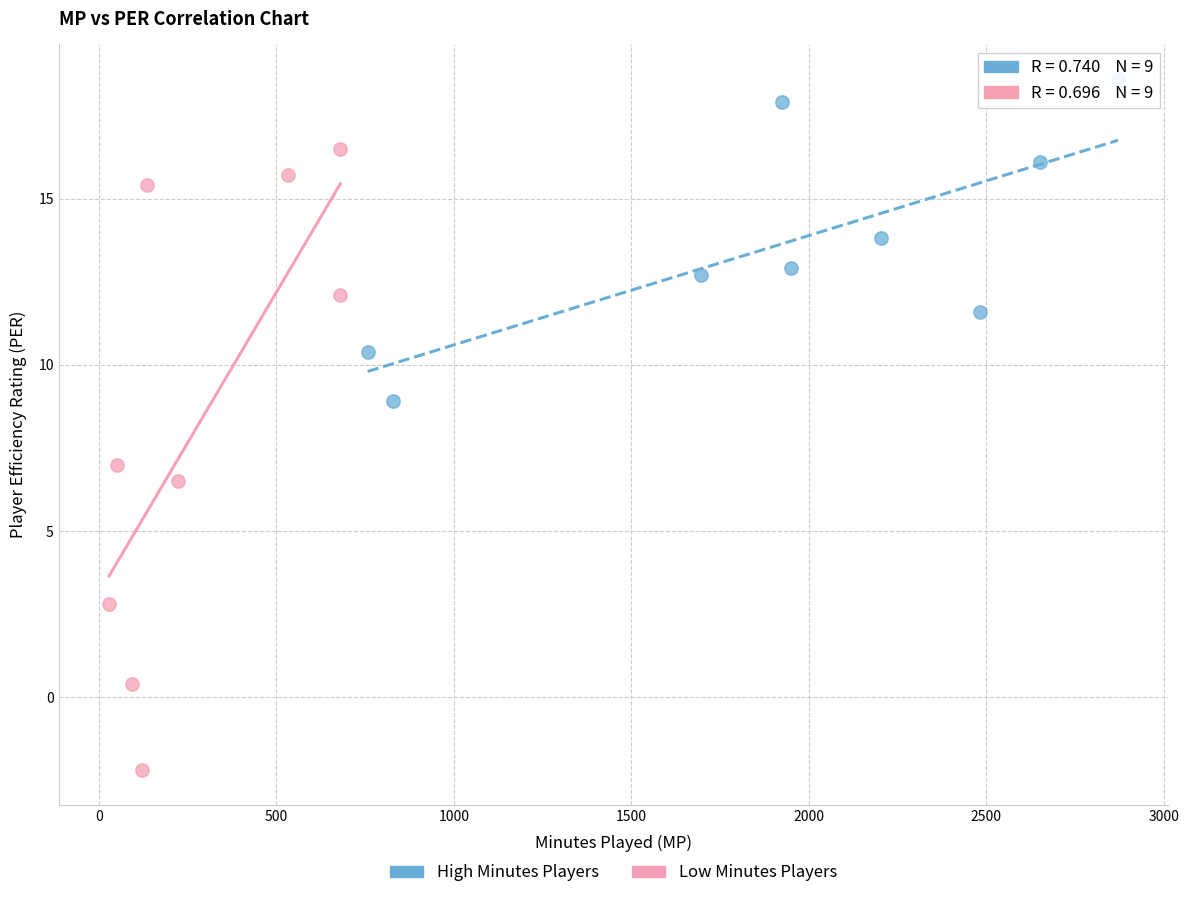

Which series contains the highest Y value?

High Minutes Players